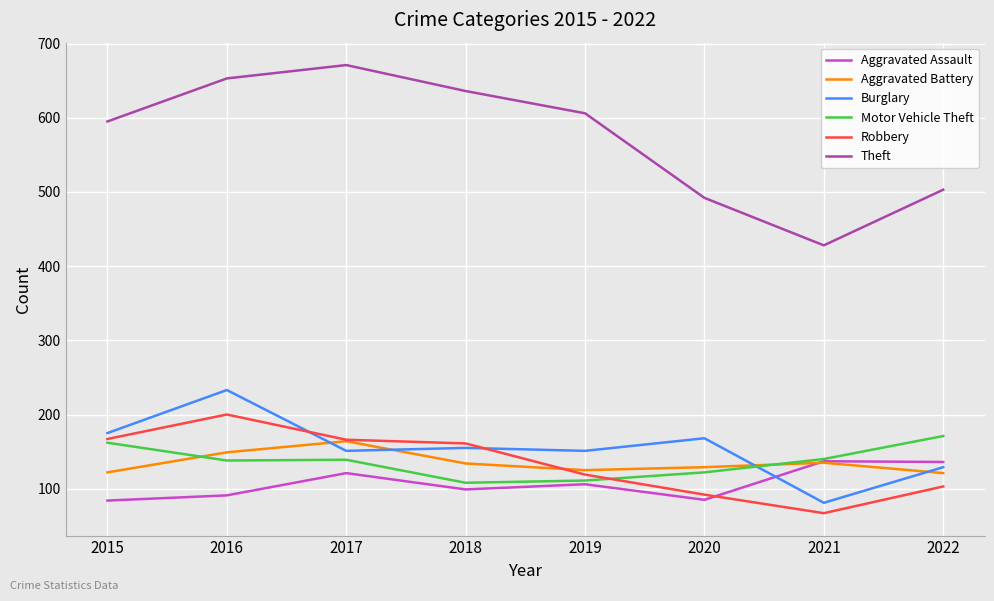

How many intersections are there between Aggravated Assault and Burglary?

1